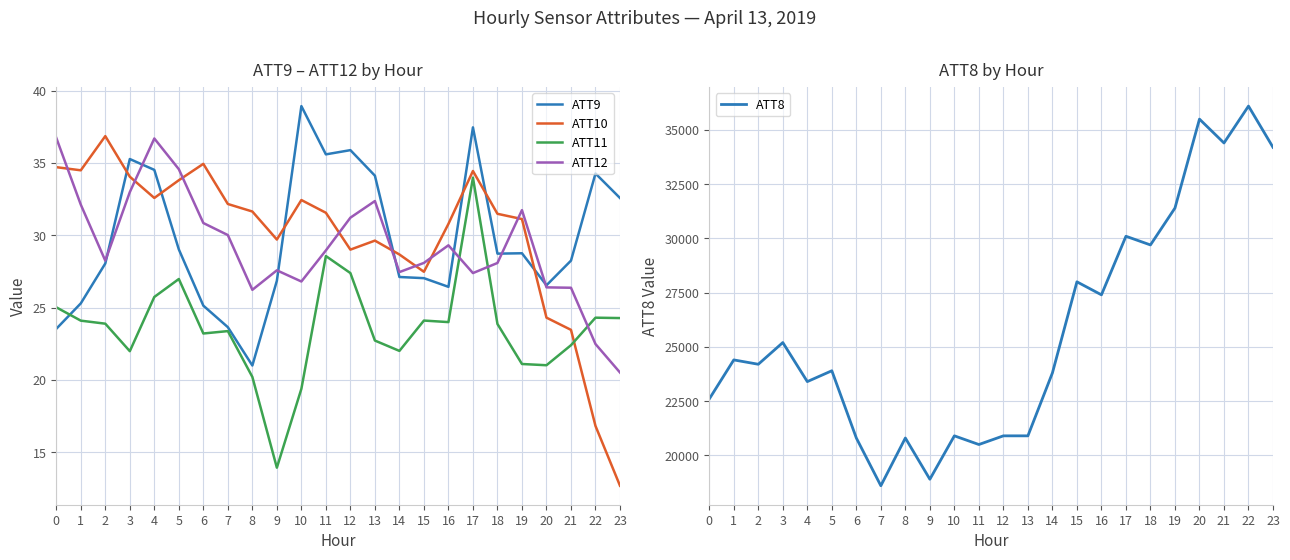

Which series changed the most between 8 and 16?

ATT8